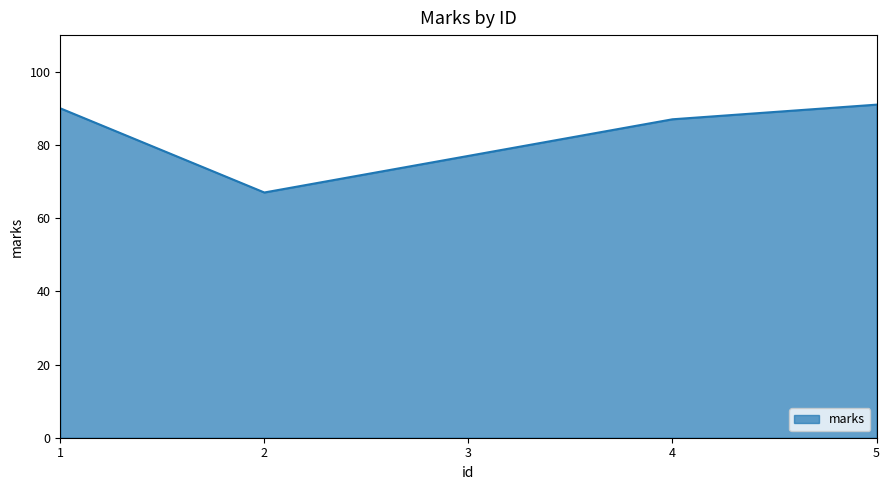

Which has a higher value, 1 or 4?

1